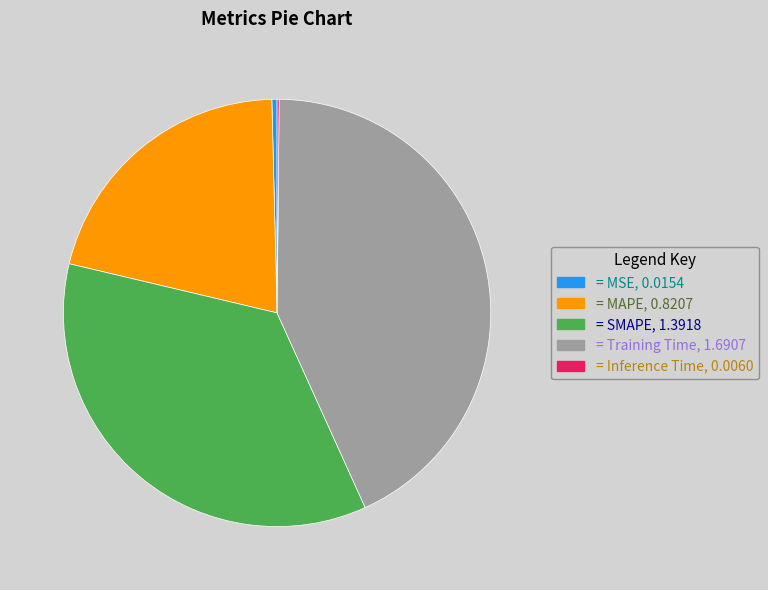

Is there any slice that represents more than half of the pie?

No